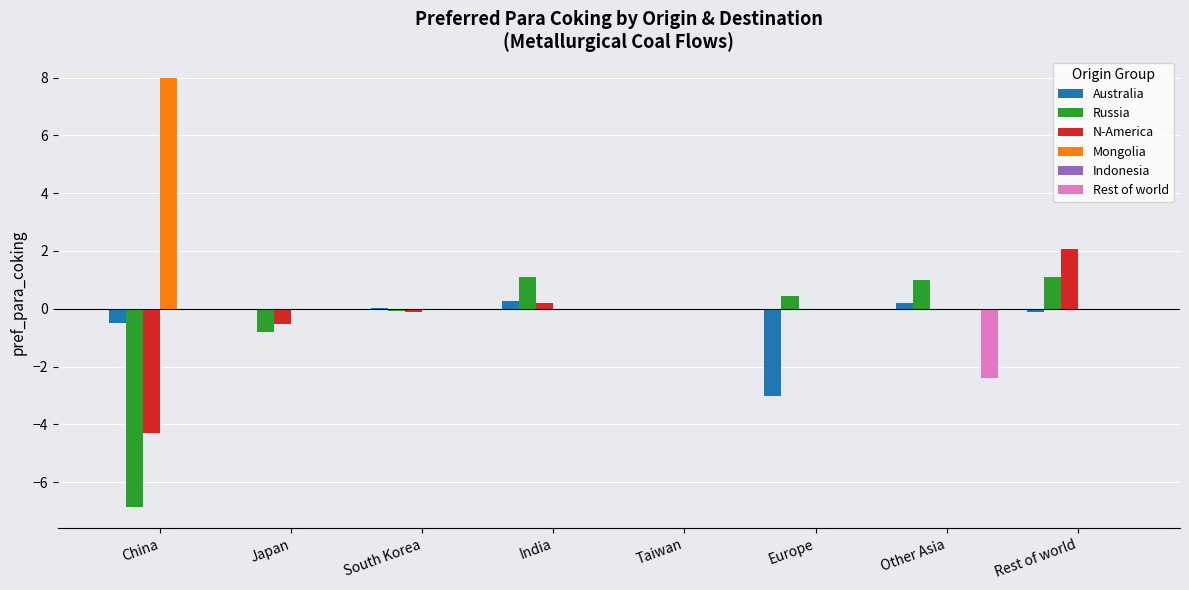

Count the number of data series in this chart.

5